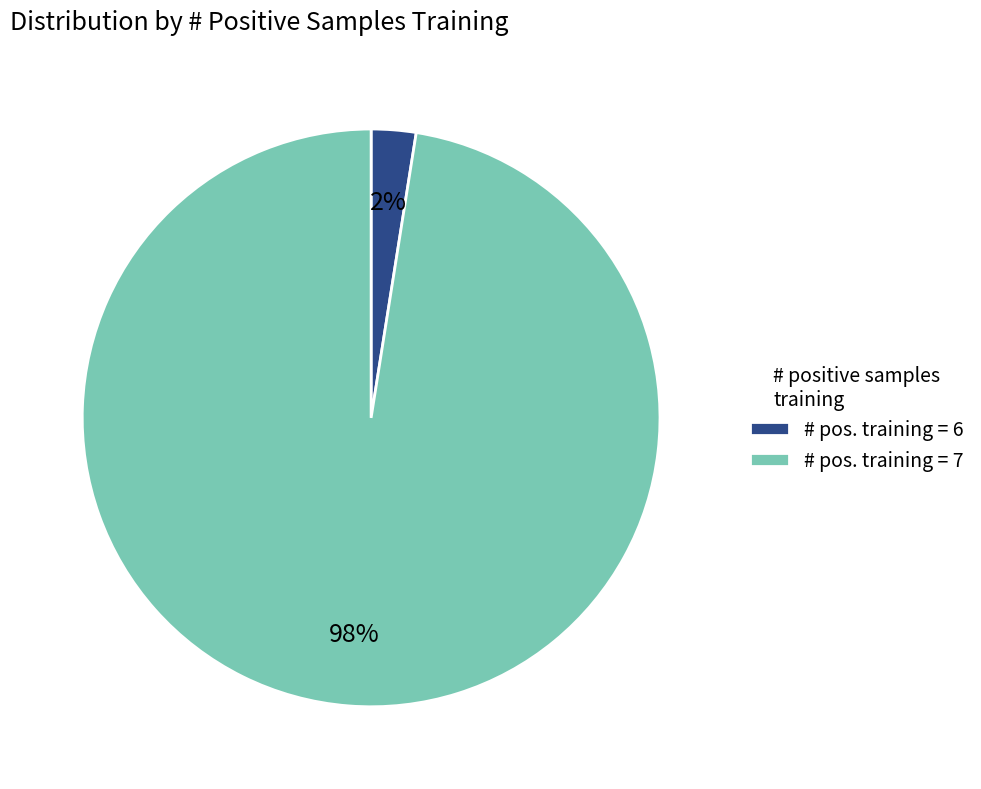

Is it true that # pos. training = 7 is 98% of the pie?

True